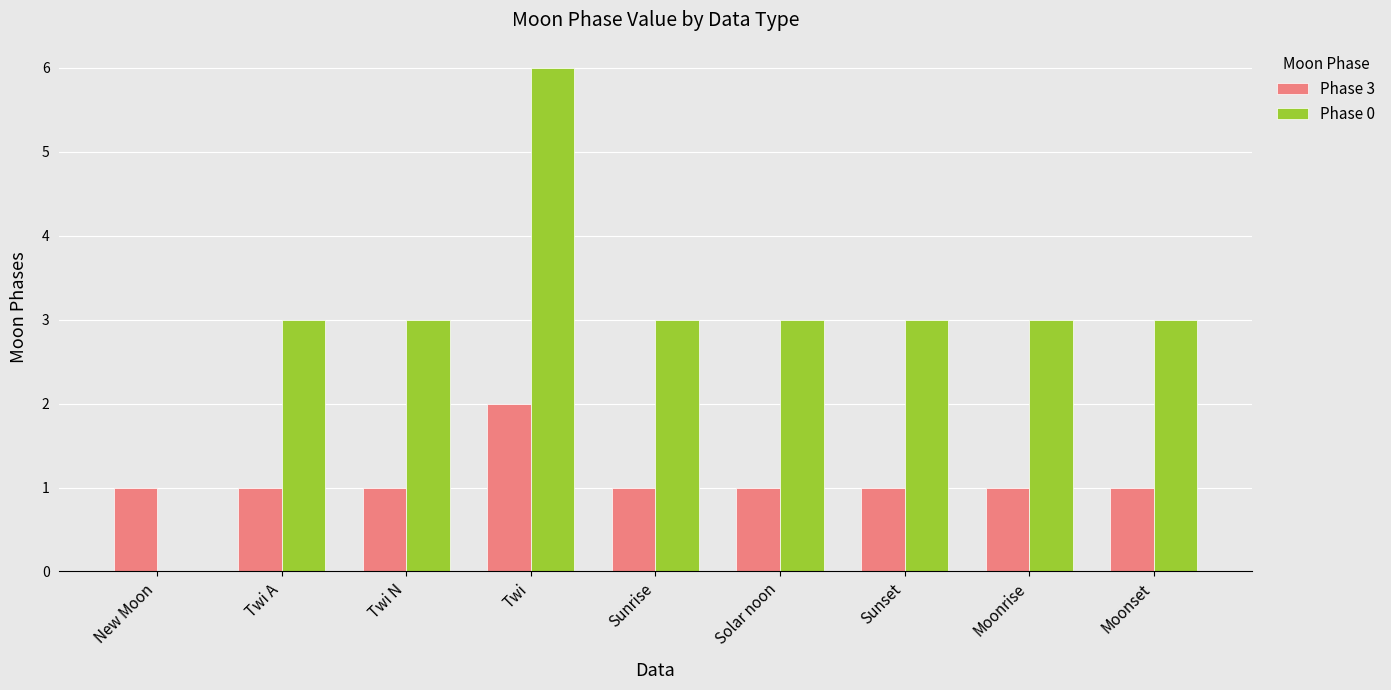

Are the bars horizontal?

No